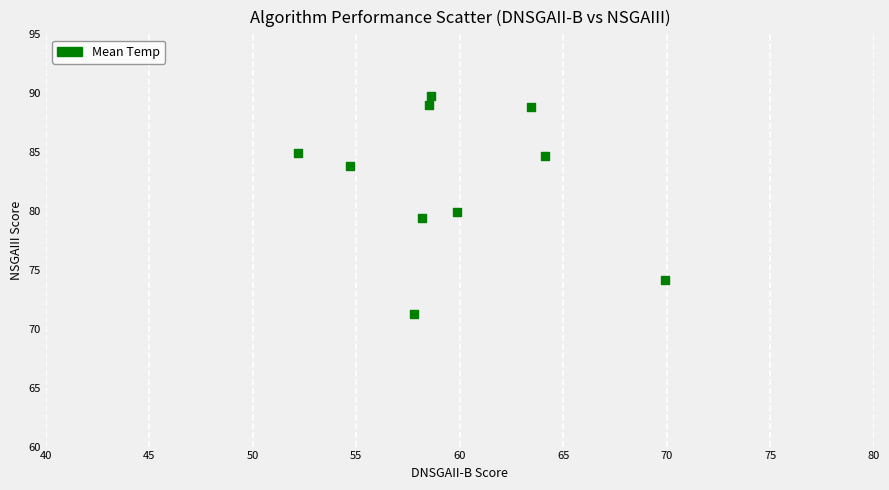

What is the range of Y values (max minus min)?

18.5